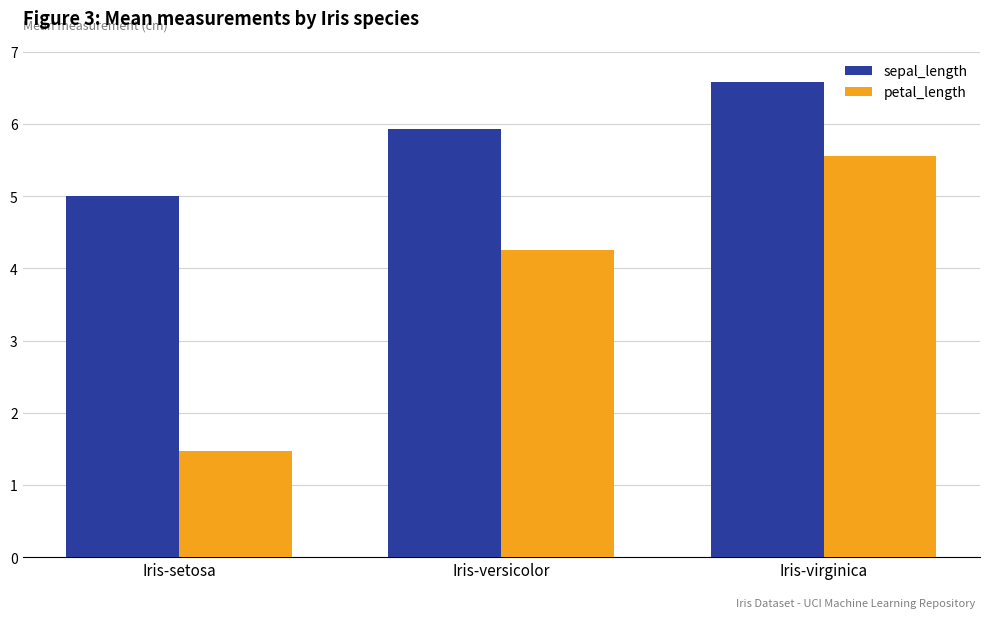

What is the highest value of the sepal_length series?

6.6